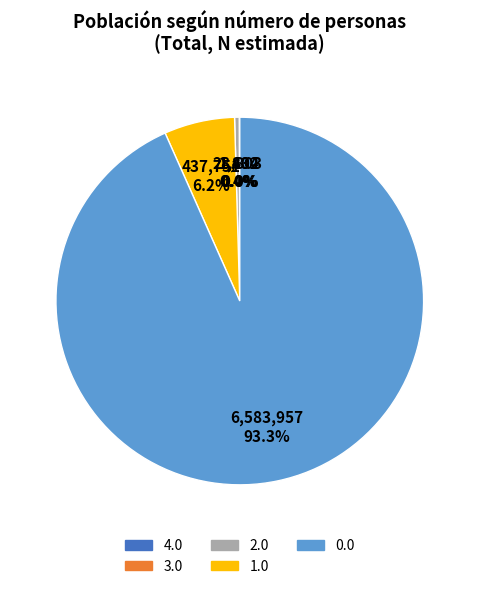

What is the ratio of the value at 0.0 to the value at 1.0?

15.0